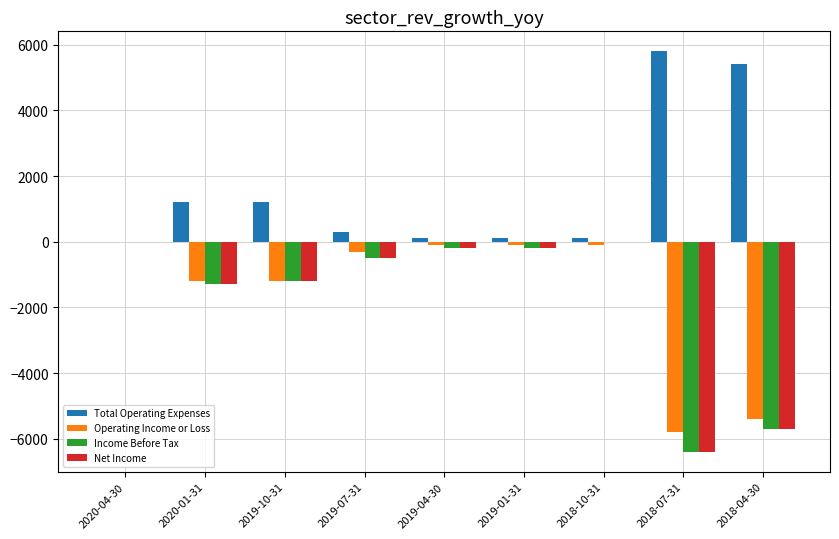

What is the sum of all Net Income values?

-15500